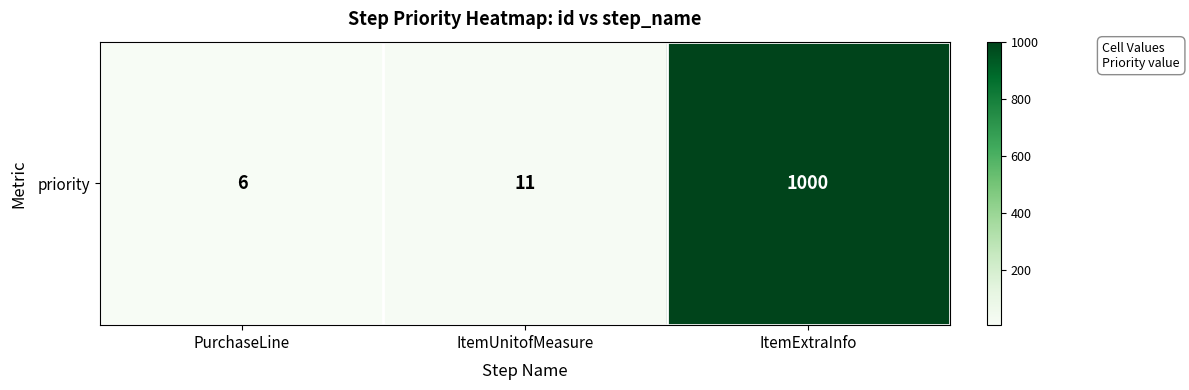

How many data points are less than 11?

1